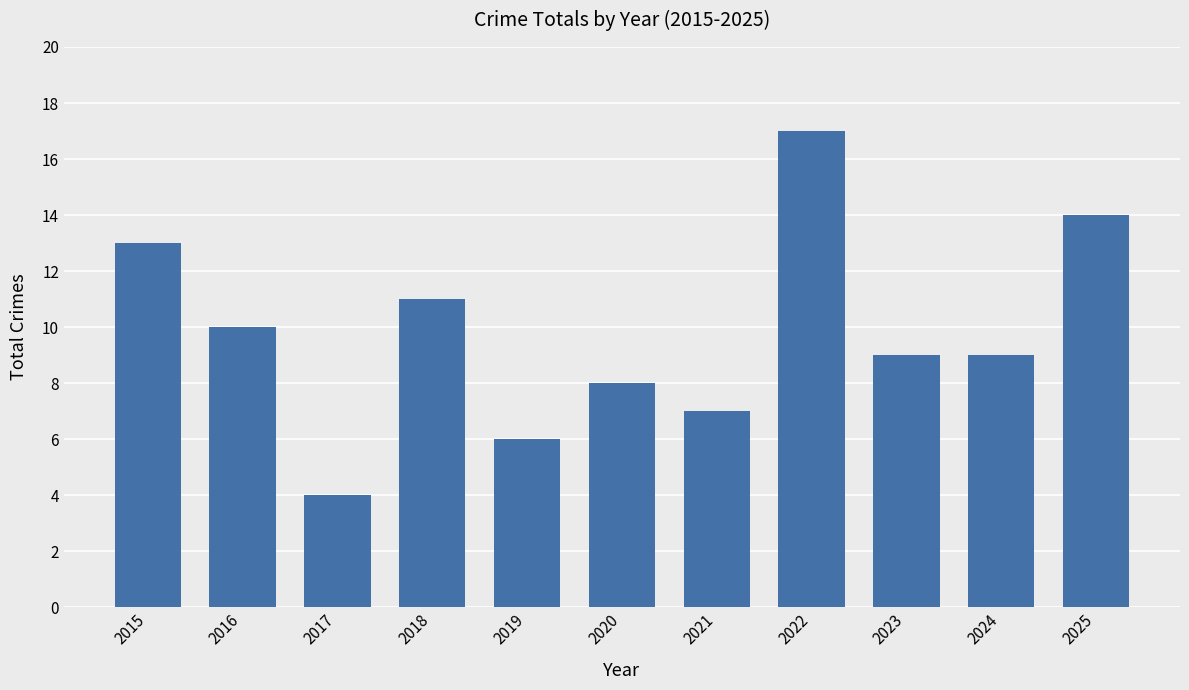

Reading left to right, what are all the values shown in this chart?

13	10	4	11	6	8	7	17	9	9	14